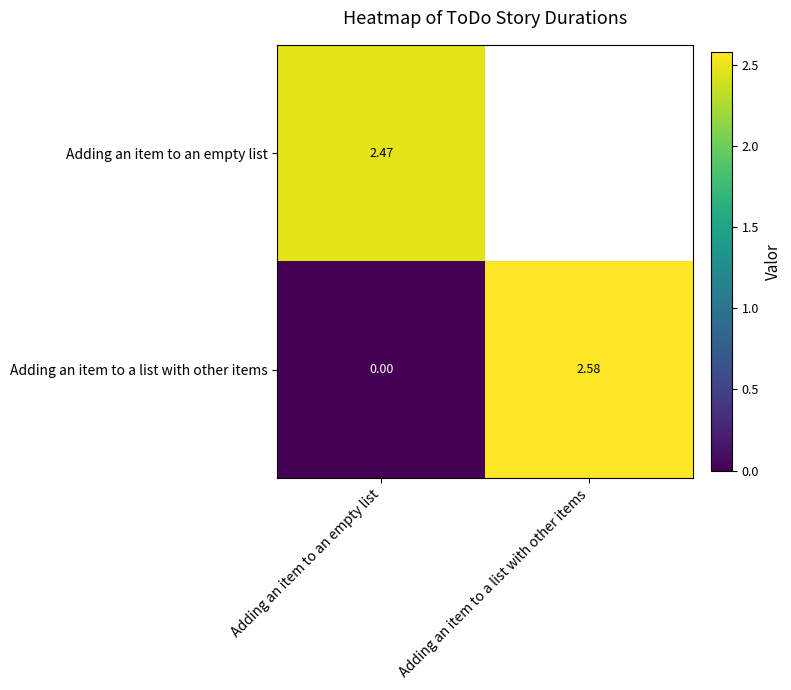

The value of Adding an item to a list with other items at Adding an item to an empty list is 0.0. True or false?

True